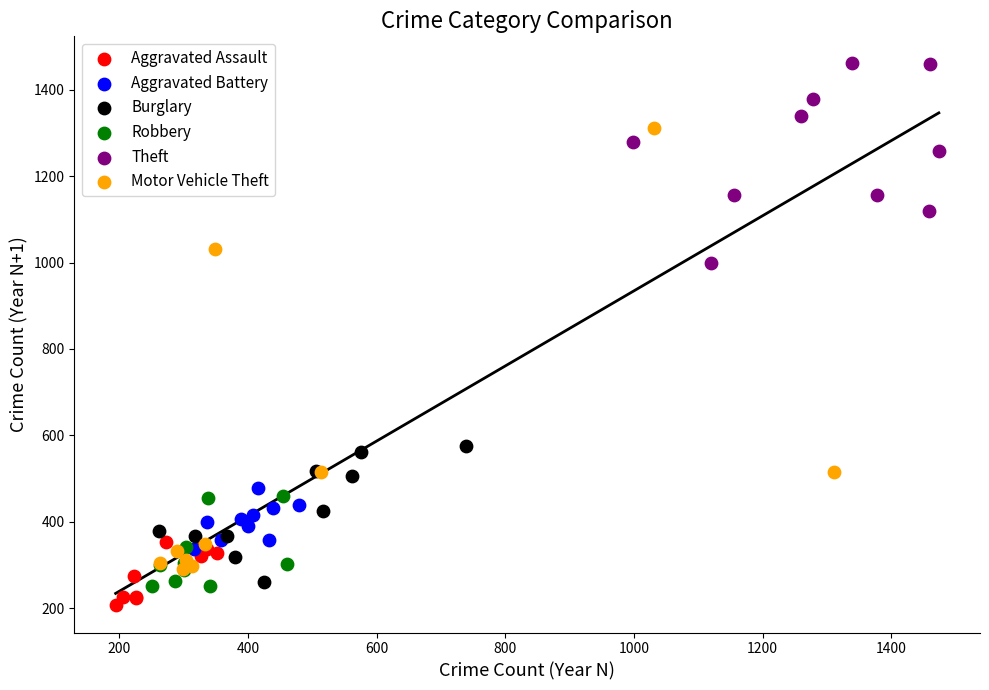

What are all the series names shown in the legend?

Aggravated Assault, Aggravated Battery, Burglary, Robbery, Theft, Motor Vehicle Theft